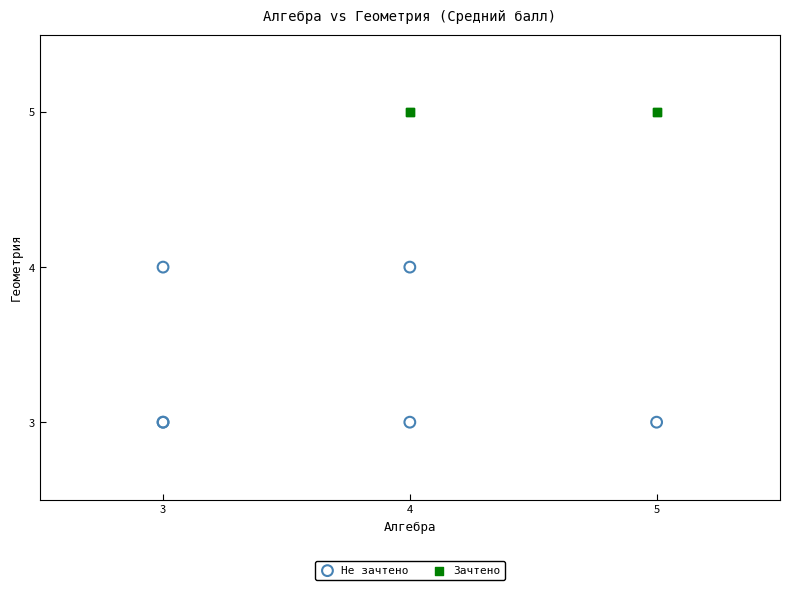

Which series contains the lowest Y value?

Не зачтено